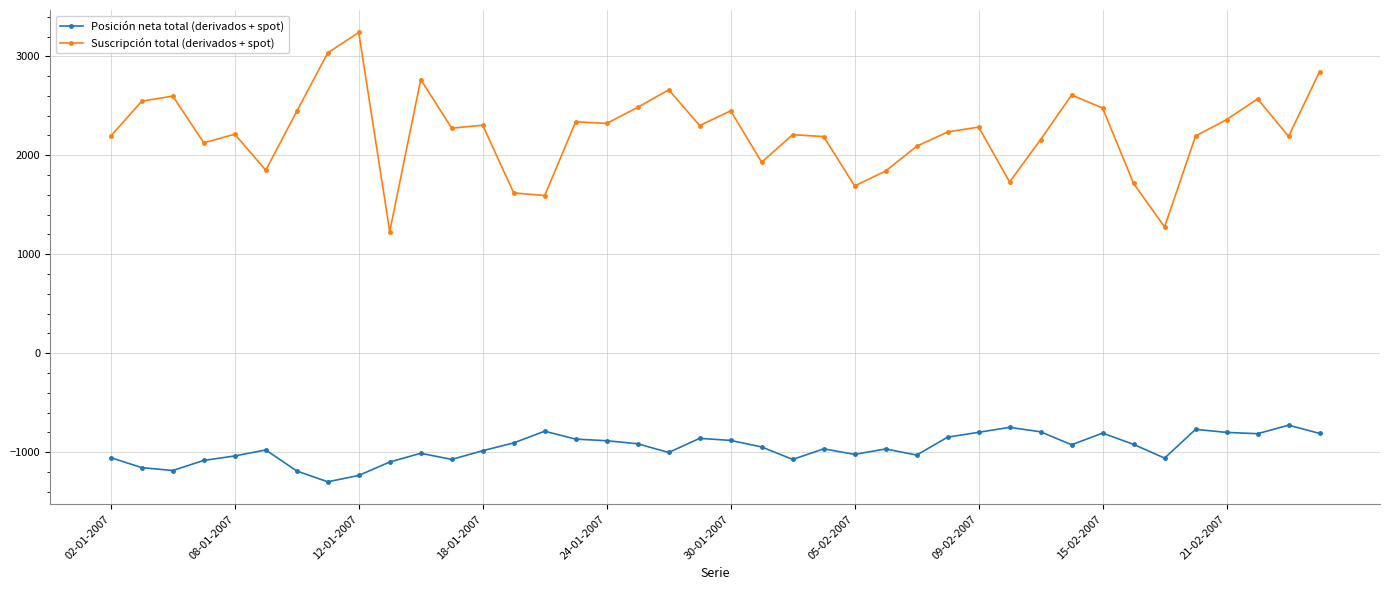

Is this an area chart (filled region under the line)?

No